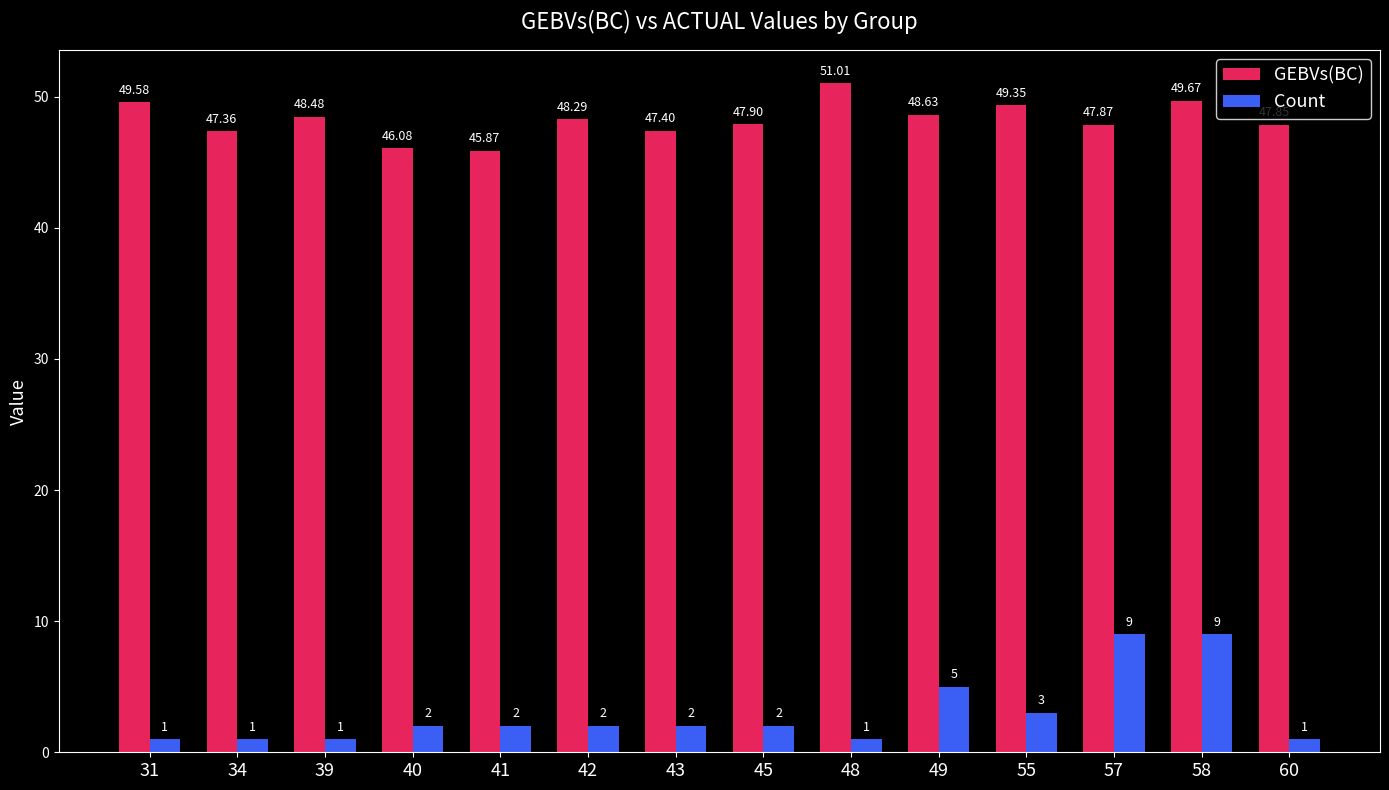

What is the smallest value displayed?

1.0